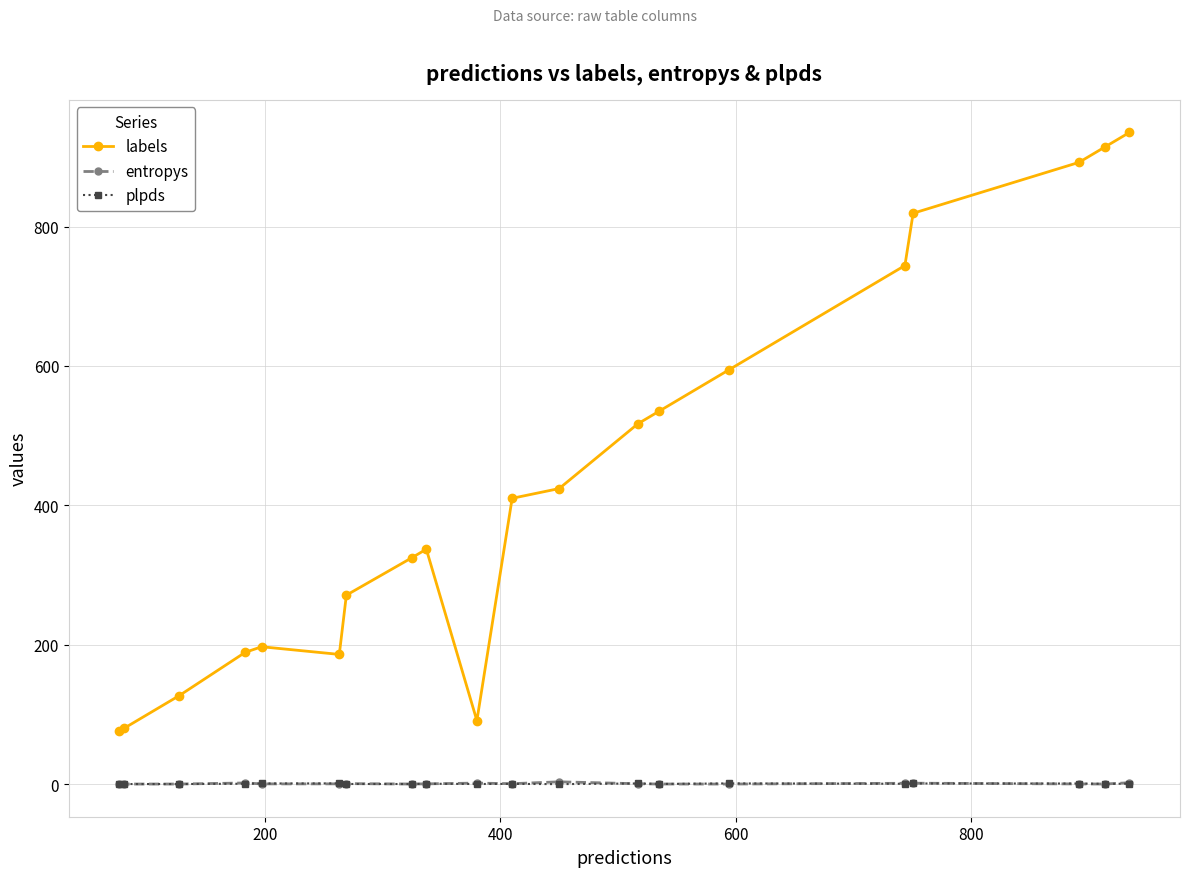

How many times do entropys and plpds cross each other?

10